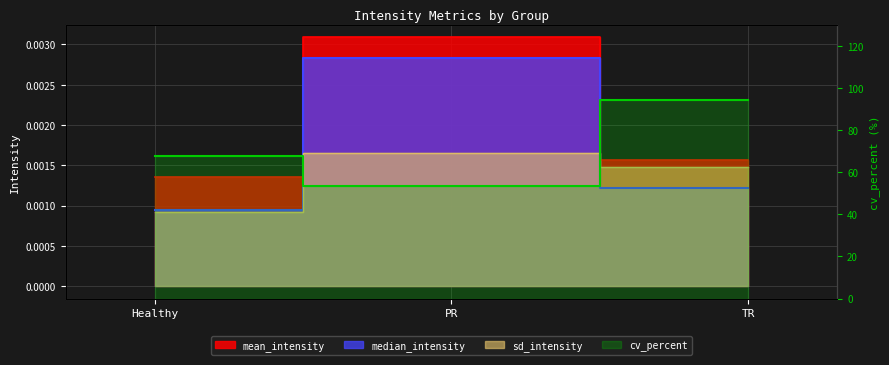

Where is the data nearest to the value 73?

Healthy